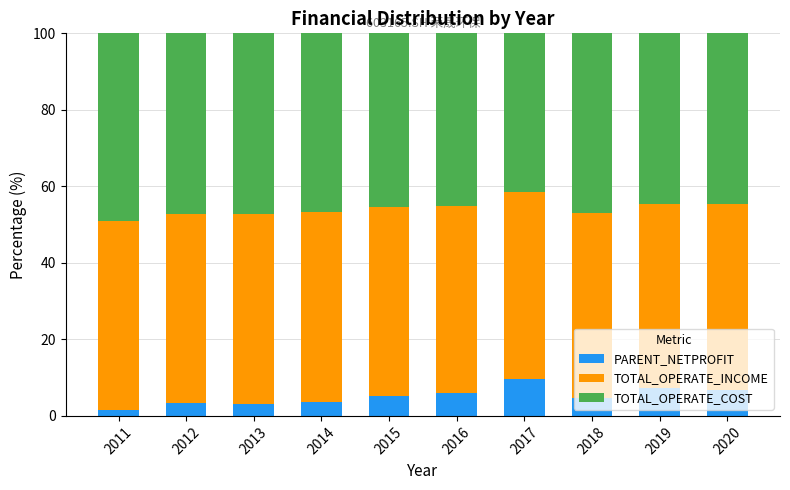

What is the sum of all PARENT_NETPROFIT values?

51.5